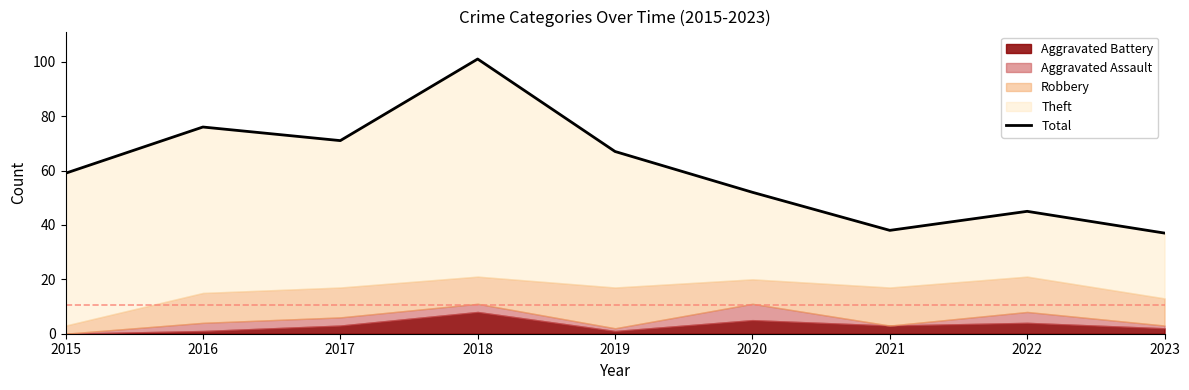

Reading left to right, extract all data points from this chart.

59	76	71	101	67	52	38	45	37